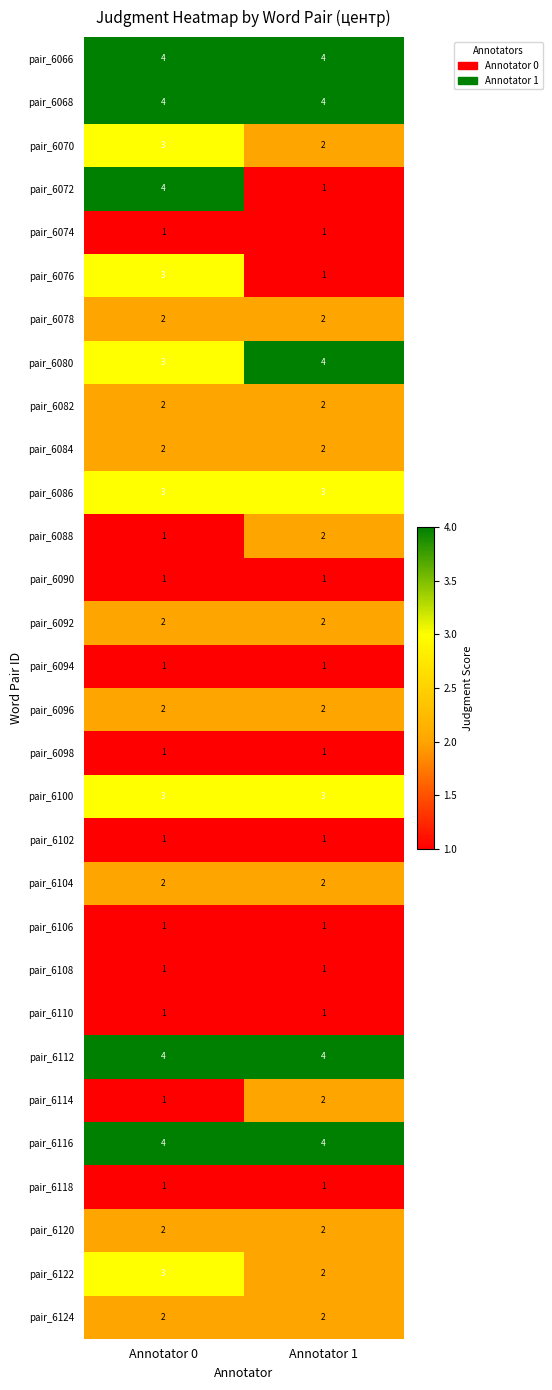

Between Annotator 0 and Annotator 1, which series saw the biggest shift?

pair_6072